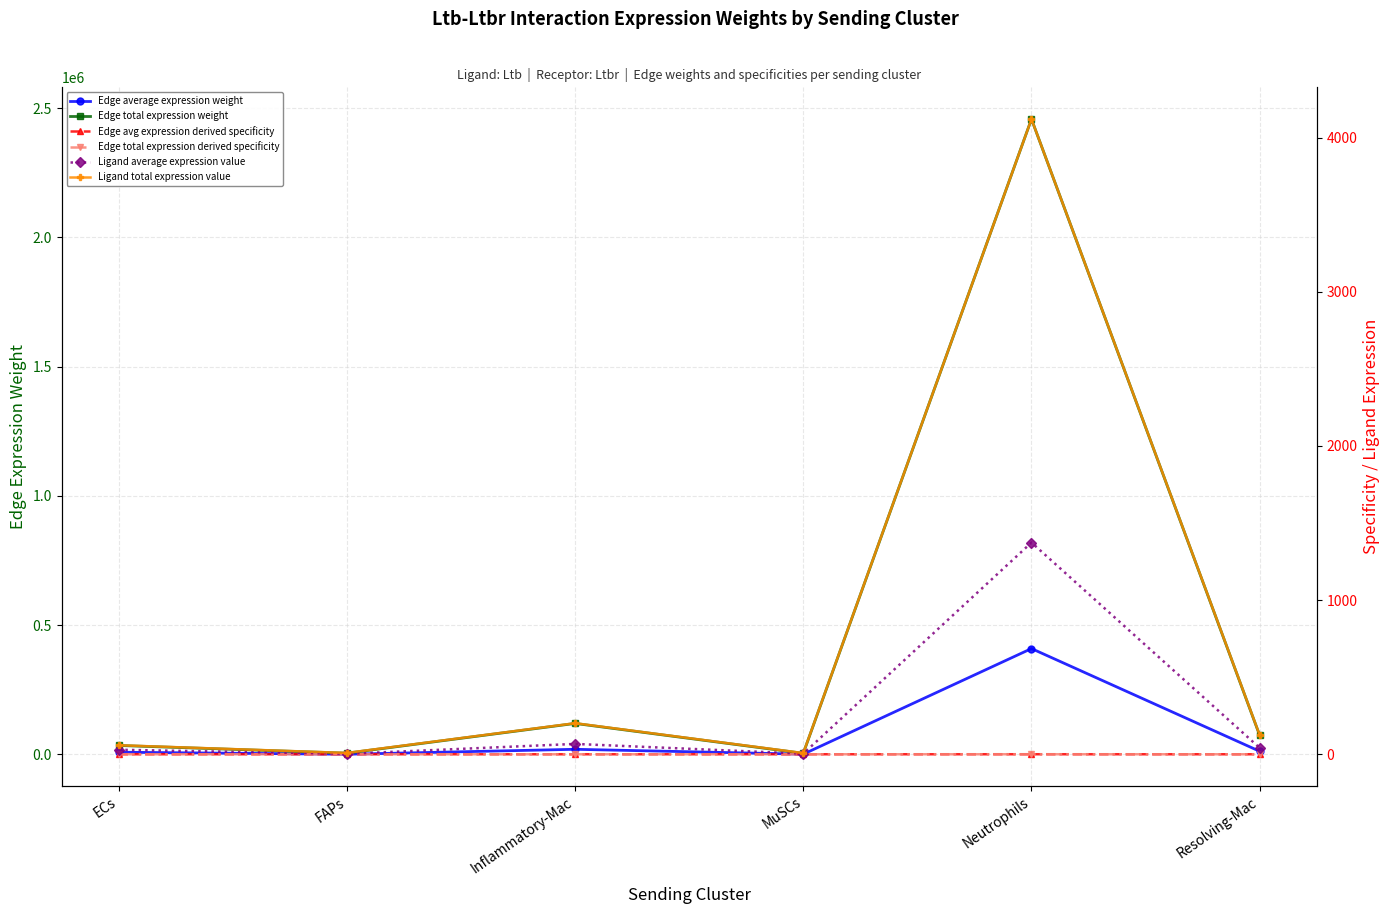

The Ligand total expression value series shows 182.2 at Resolving-Mac. True or false?

False